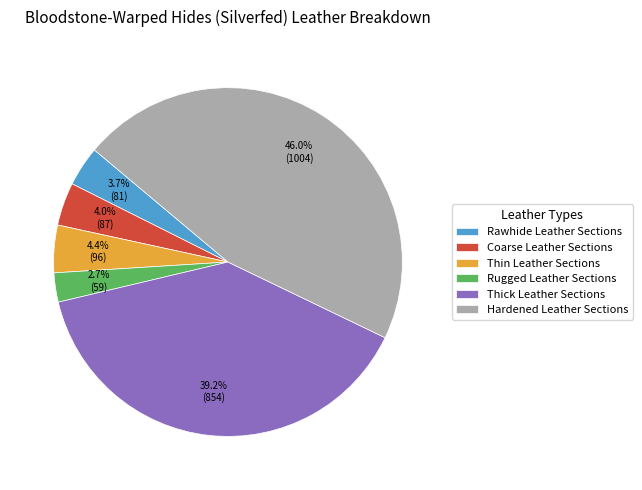

To the nearest percent, what is the difference between the Rugged Leather Sections and Rawhide Leather Sections slice percentages?

1%